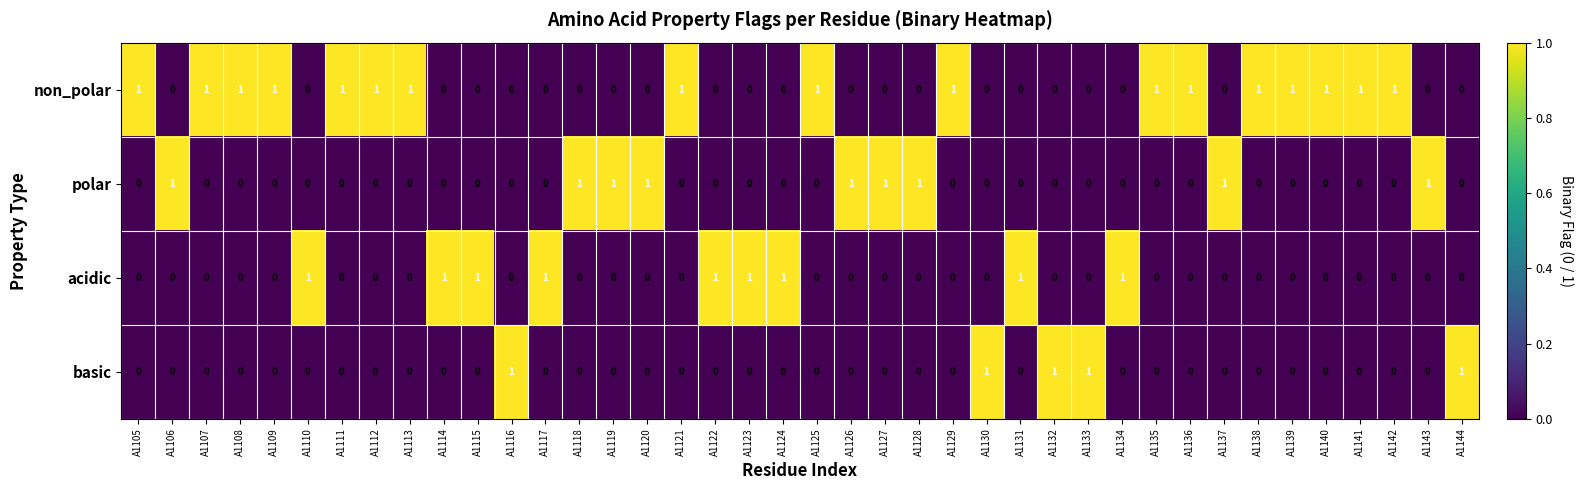

Which series has the largest total across all categories?

non_polar